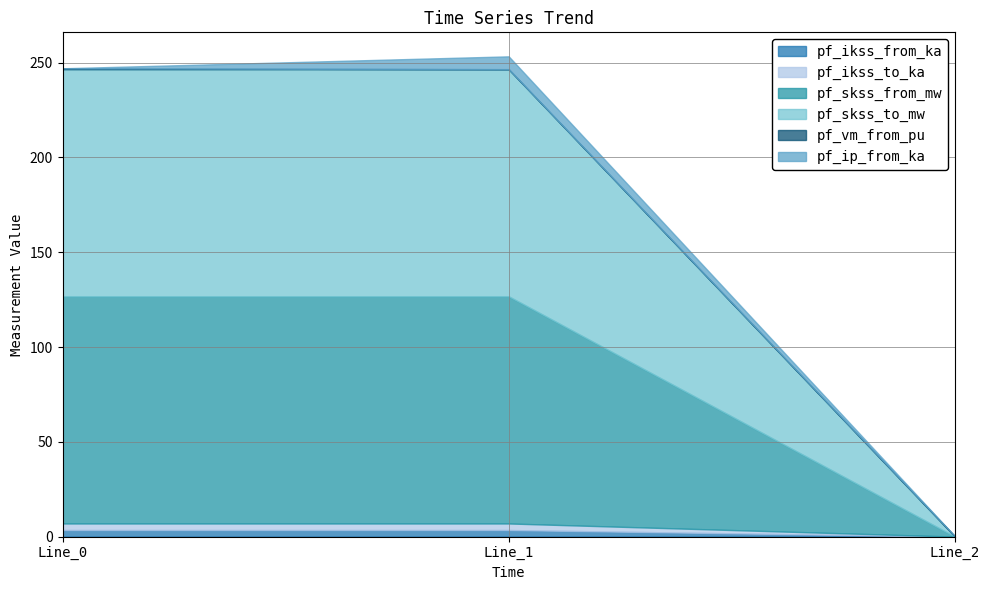

True or false: pf_ip_from_ka has a value of 3.6 at Line_2.

False